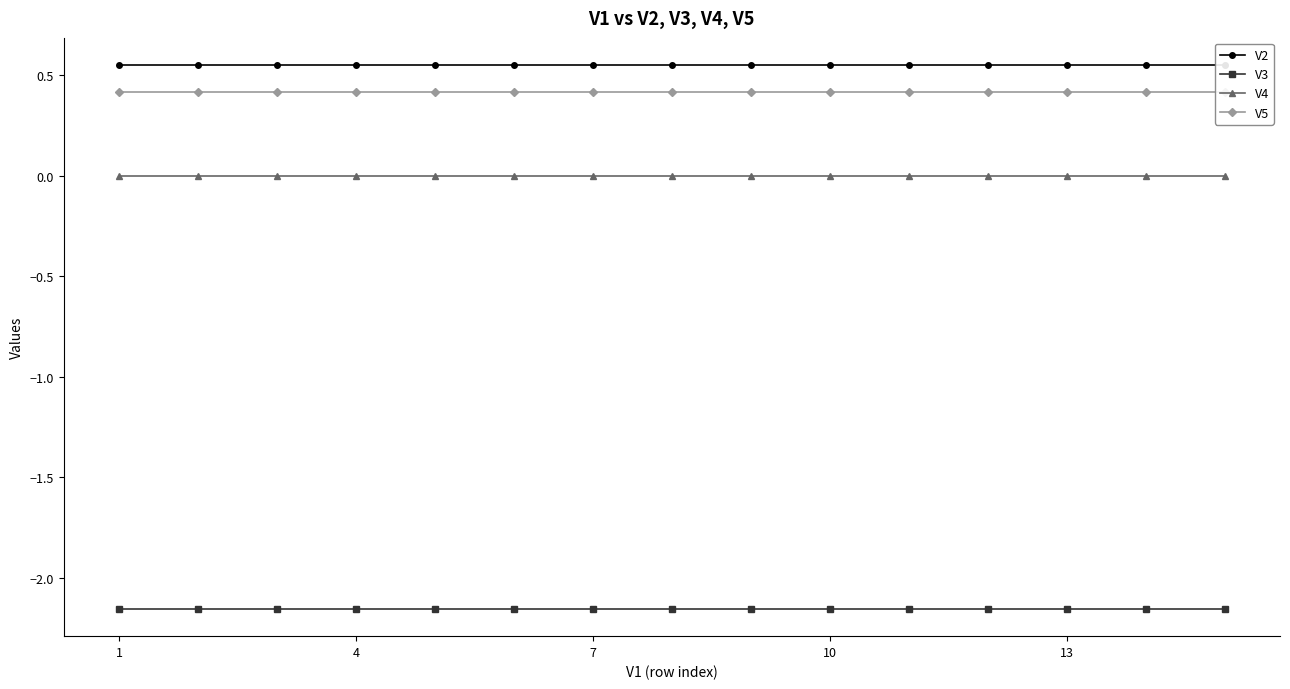

True or false: V3 and V4 intersect in this chart.

False